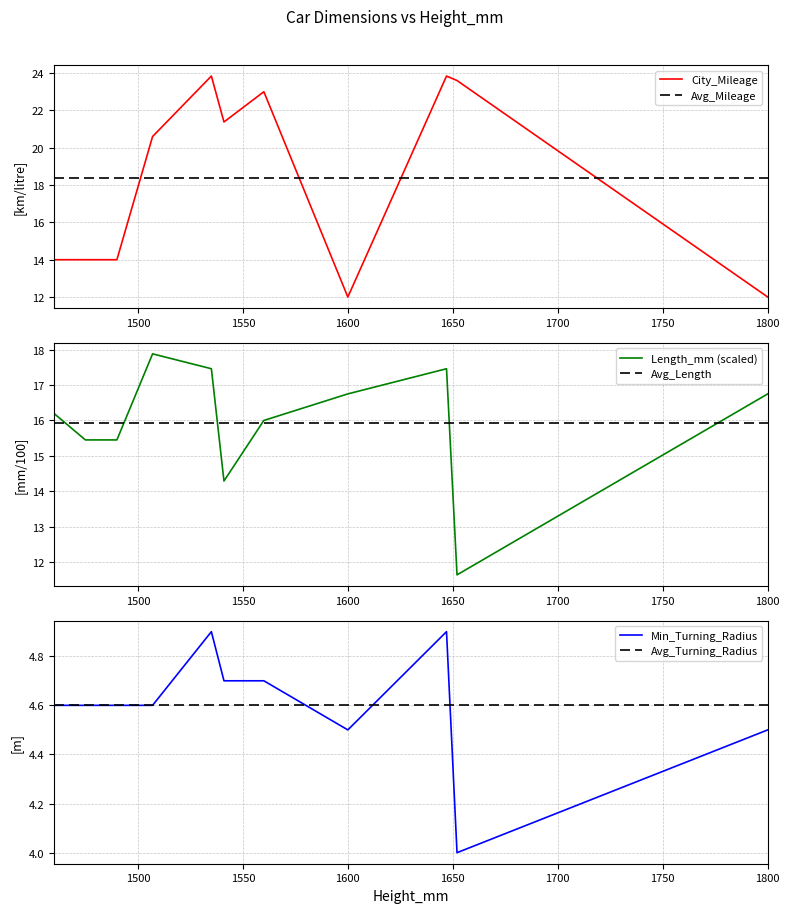

True or false: Min_Turning_Radius has more than 1 points higher than both neighbors.

True